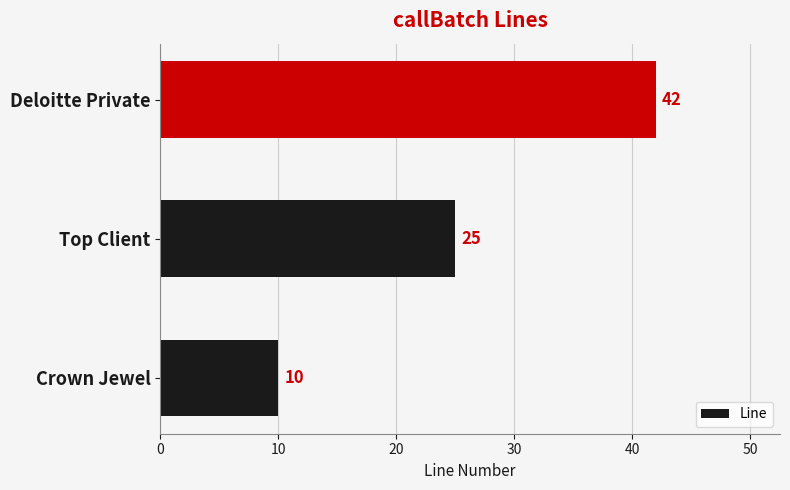

Where is the data nearest to the value 26?

Top Client